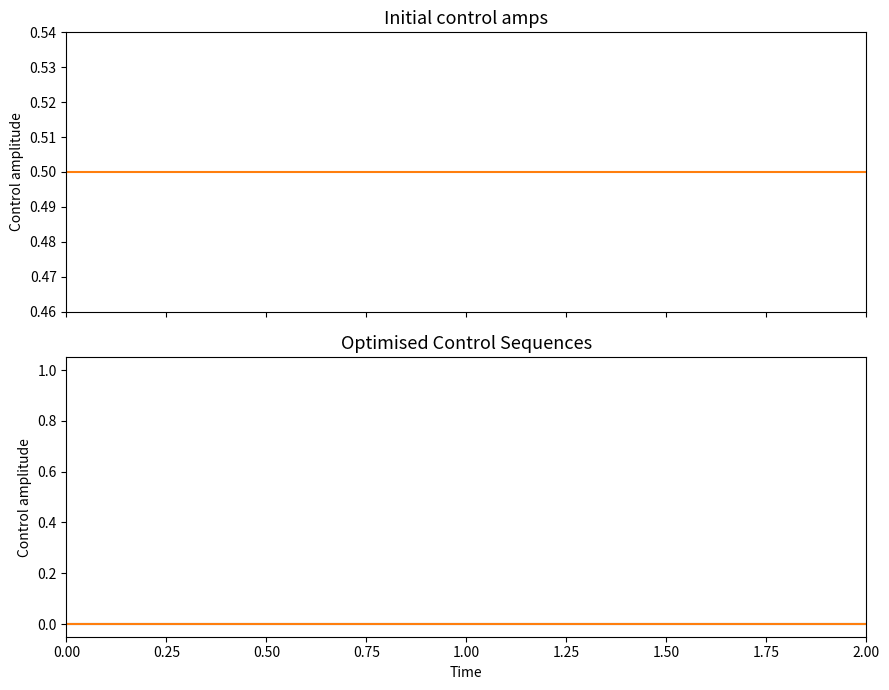

Is this an area chart (filled region under the line)?

No